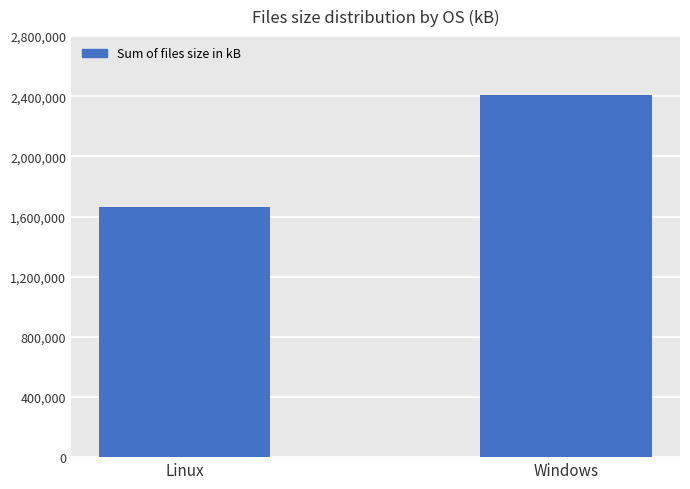

What is the sum of the values at Linux and Windows?

4070807